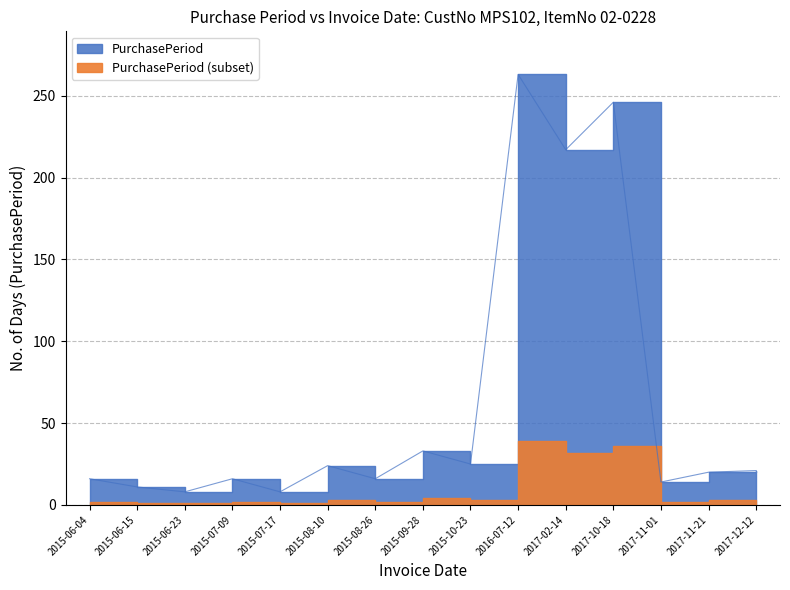

Where is the first local maximum?

2015-07-09